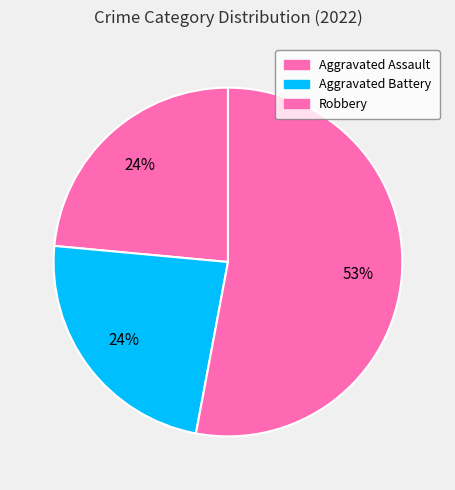

How many slices are in this pie chart?

3